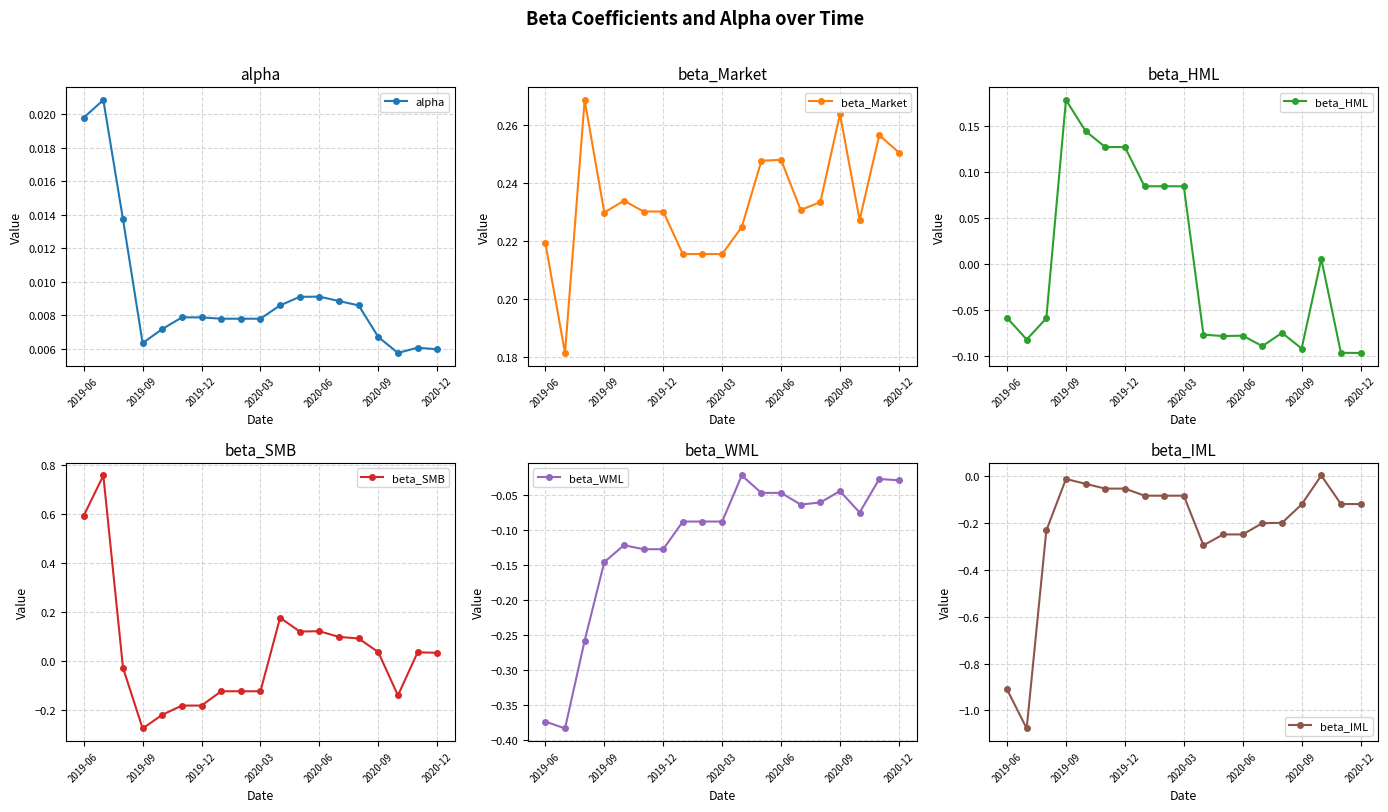

True or false: beta_SMB and beta_WML intersect in this chart.

True